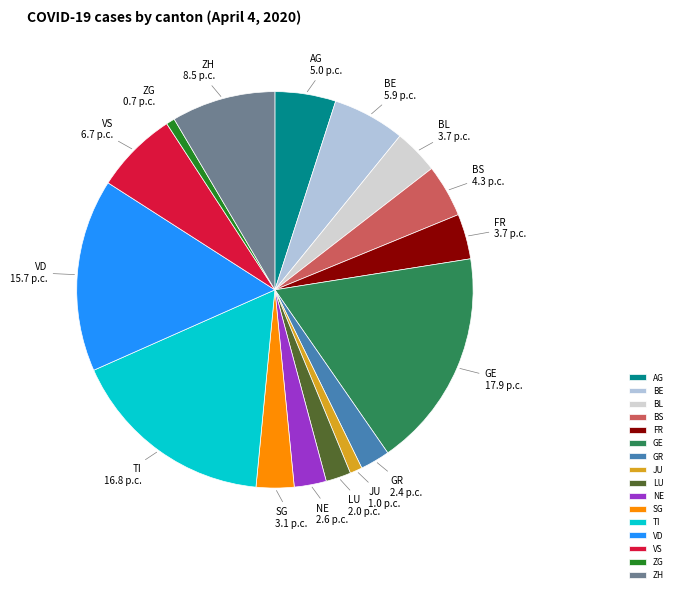

Do LU and ZH together represent more than half of the pie?

No